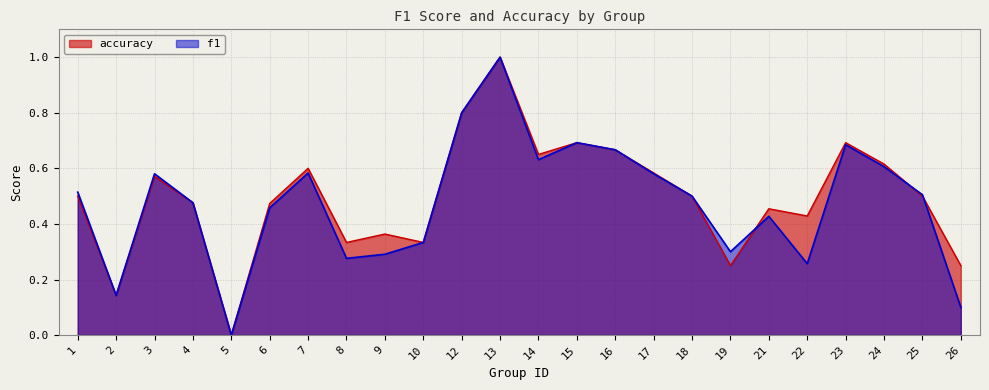

Which category has the highest value across all series?

13